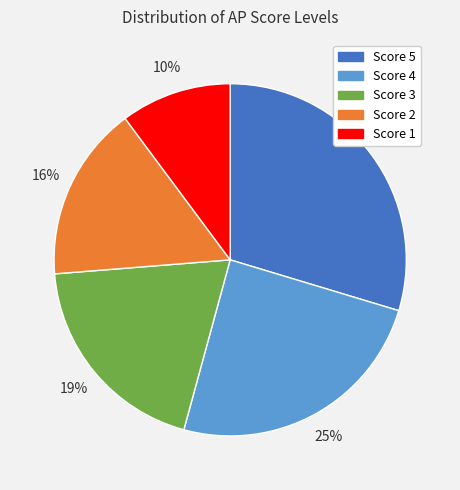

To the nearest percent, what is the average slice percentage?

20%